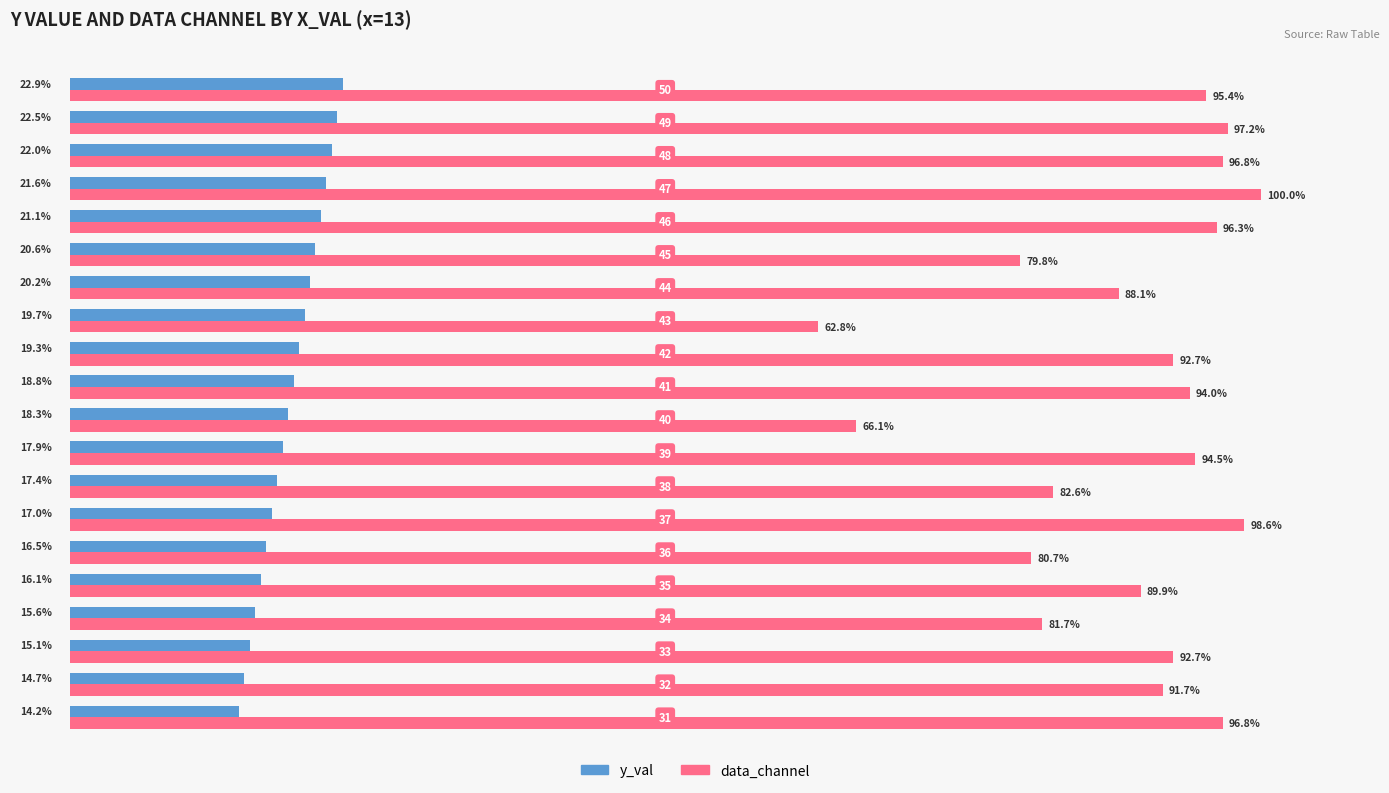

Which series has the largest total across all categories?

data_channel